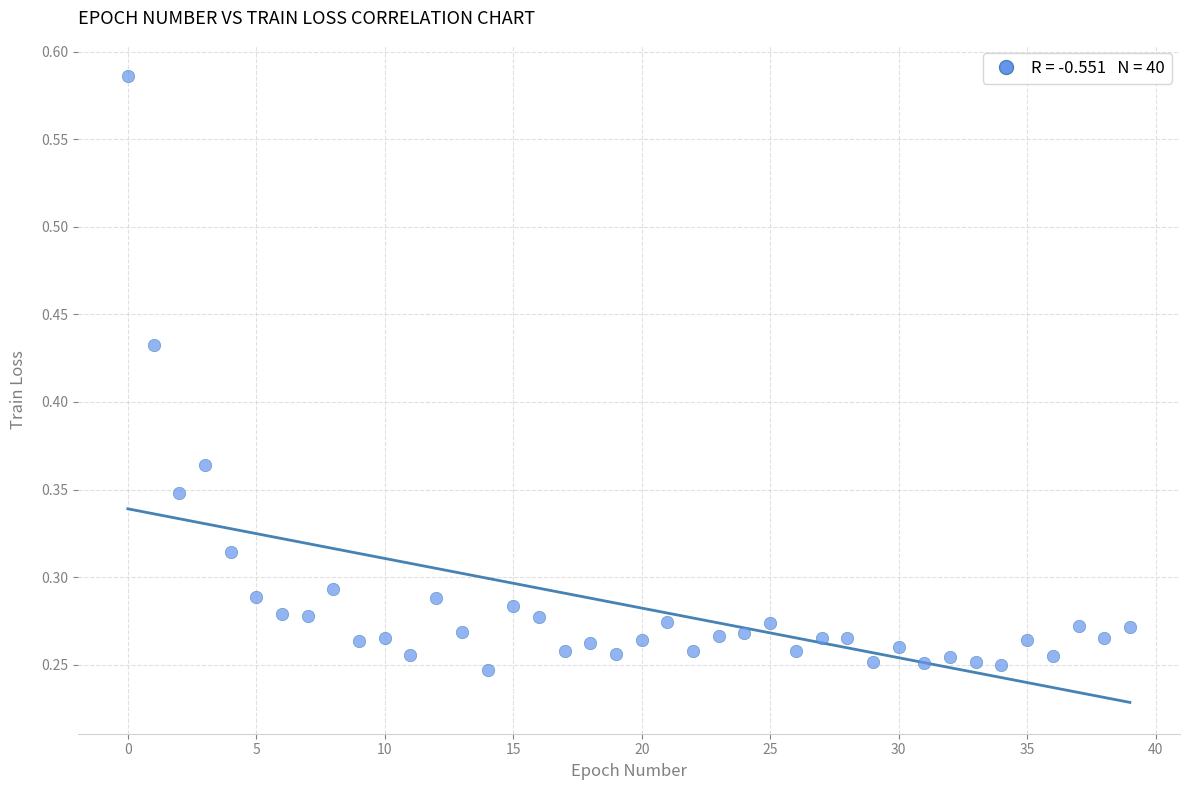

How many points are shown in the scatter plot?

40